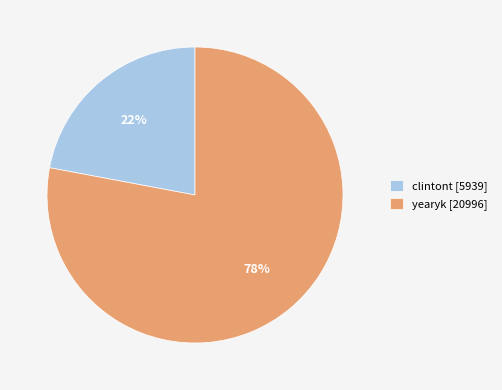

Combined, do yearyk [20996] and clintont [5939] account for over 50%?

Yes